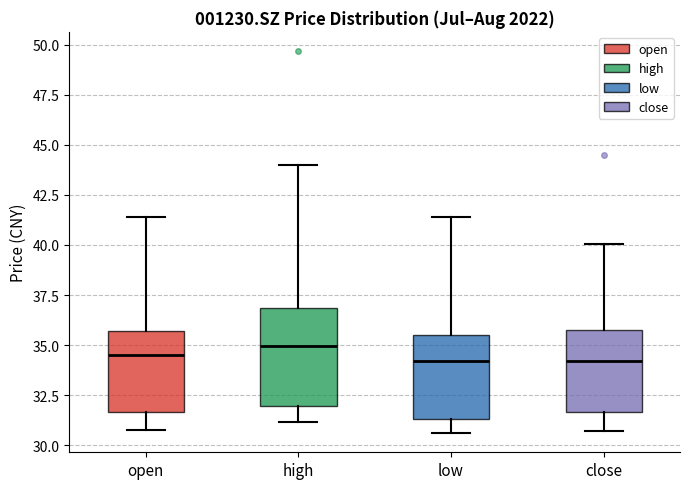

Which box is the tallest, from its lower edge to its upper edge?

high